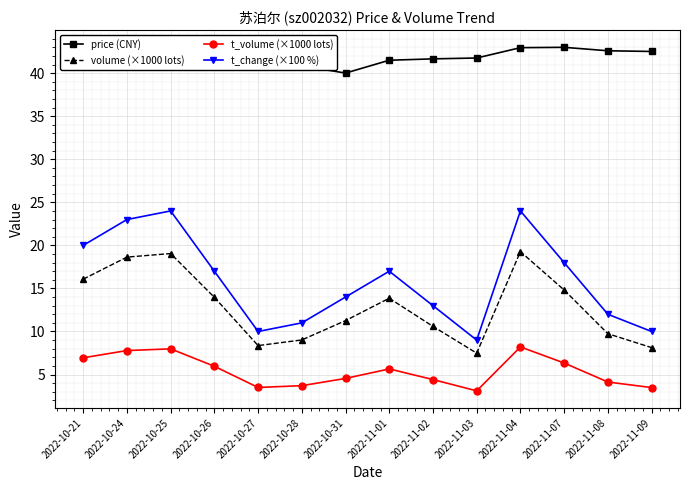

True or false: t_volume (×1000 lots) and price (CNY) intersect in this chart.

False